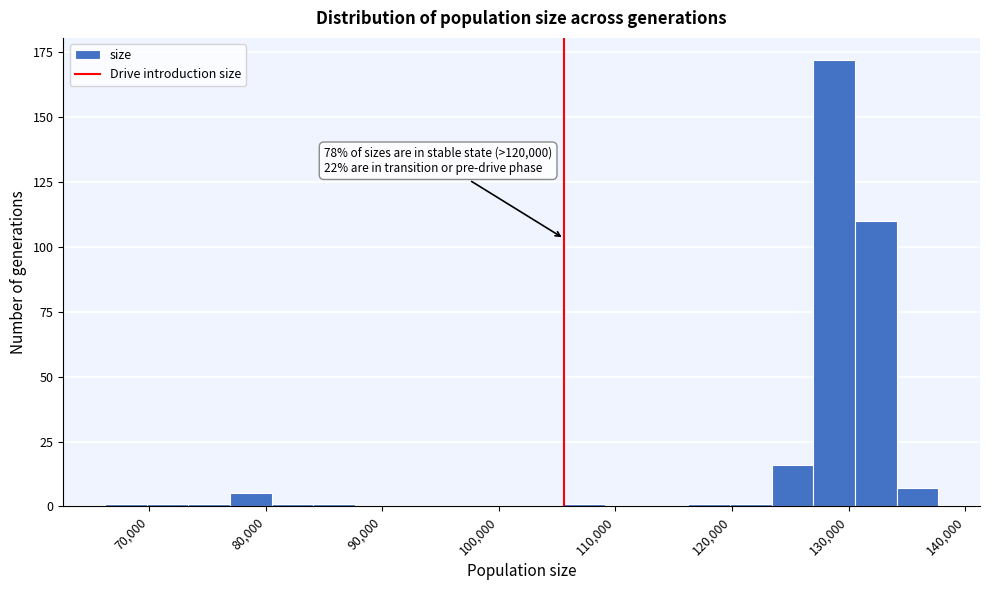

Read against the x-axis, roughly where is the centre of the tallest bar?

129000